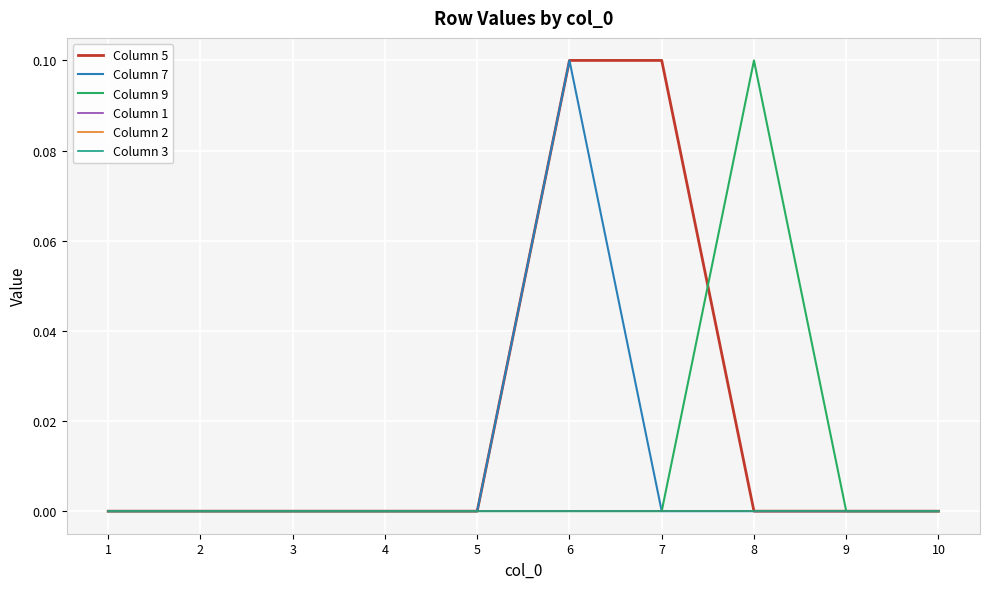

List the series in order of their peak value, highest first.

Column 5, Column 7, Column 9, Column 1, Column 2, Column 3